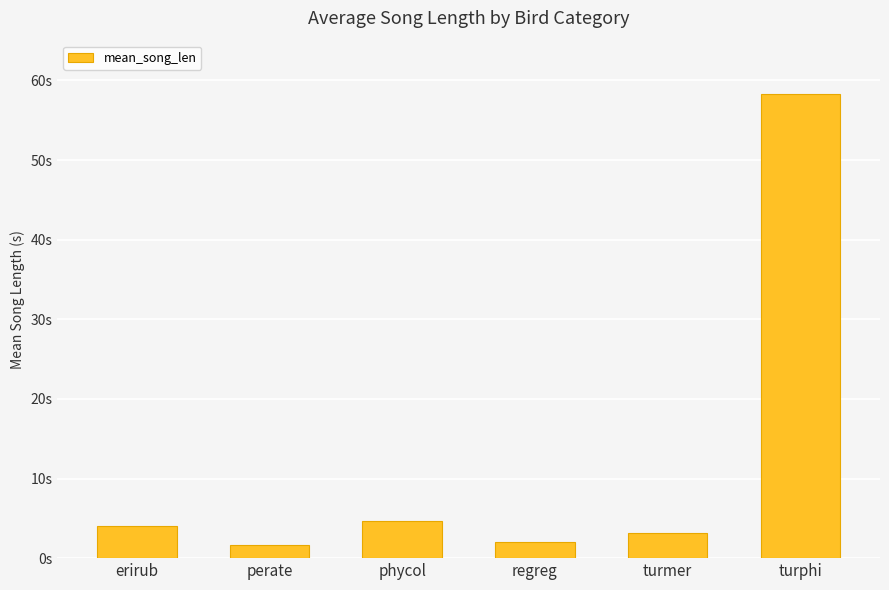

Which label corresponds to the largest value in the chart?

turphi